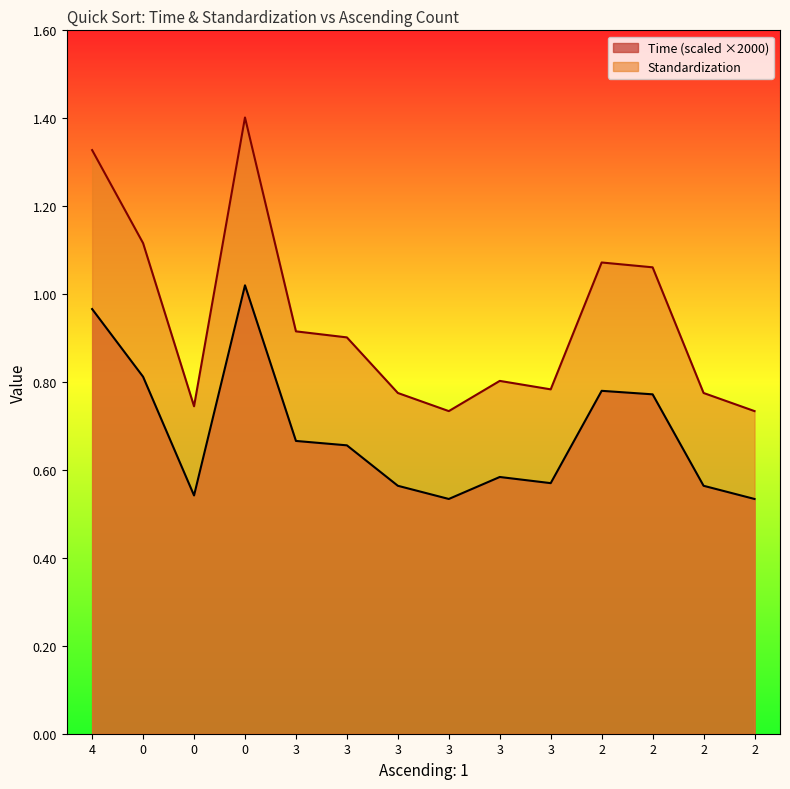

What are all the series names shown in the legend?

Time (scaled ×2000), Standardization